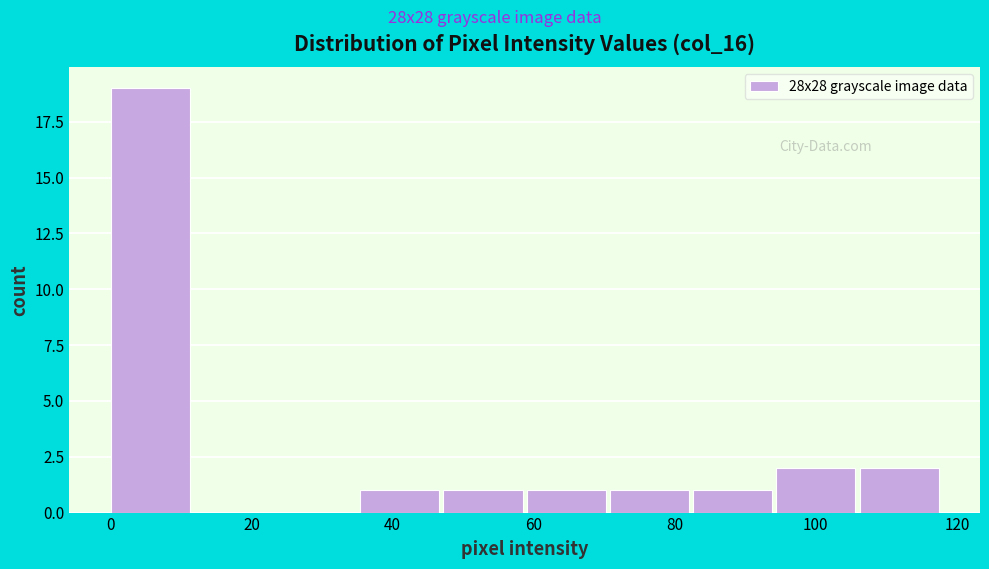

Over which range of the x-axis is the bar tallest?

0.0 to 11.8